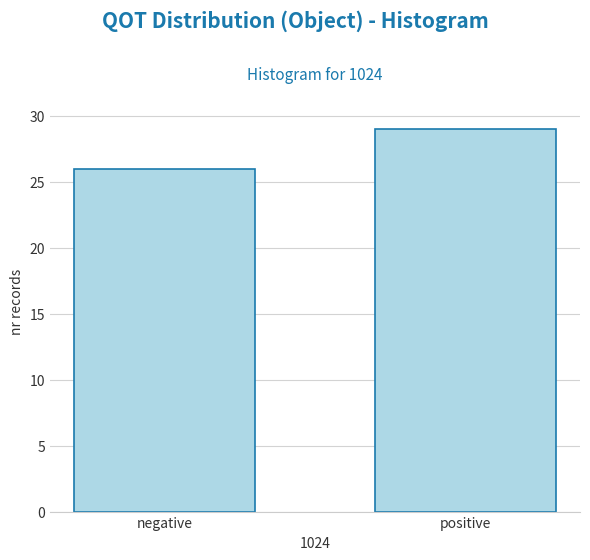

Reading right to left, extract all data points from this chart.

29	26